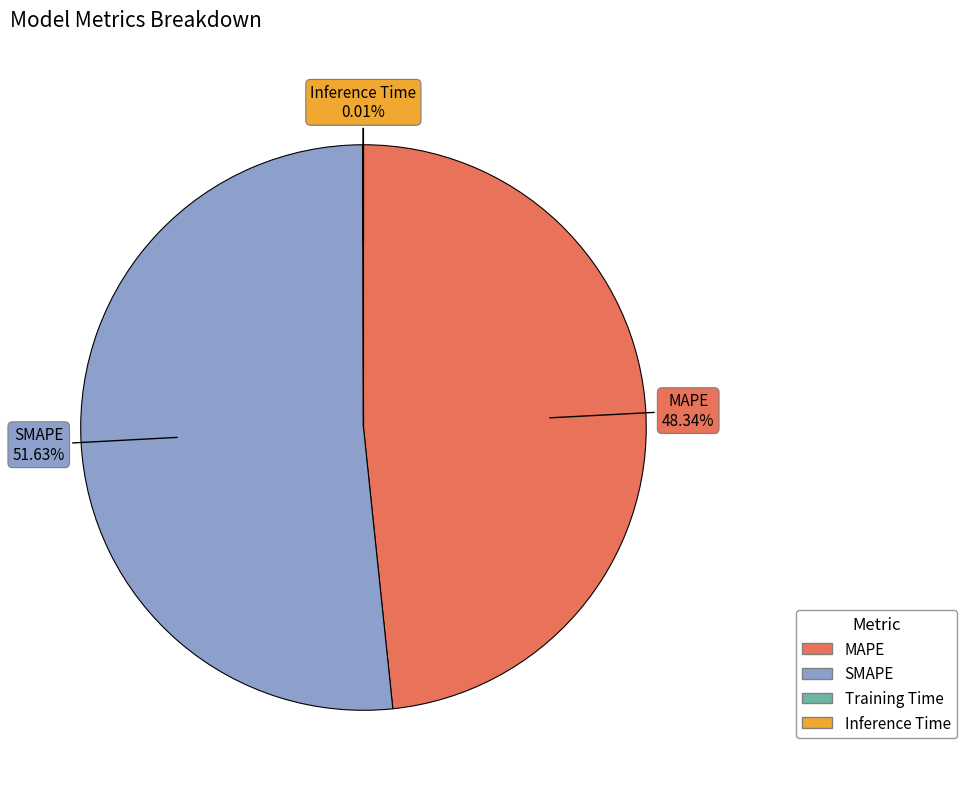

Which category has the biggest portion of the pie?

SMAPE